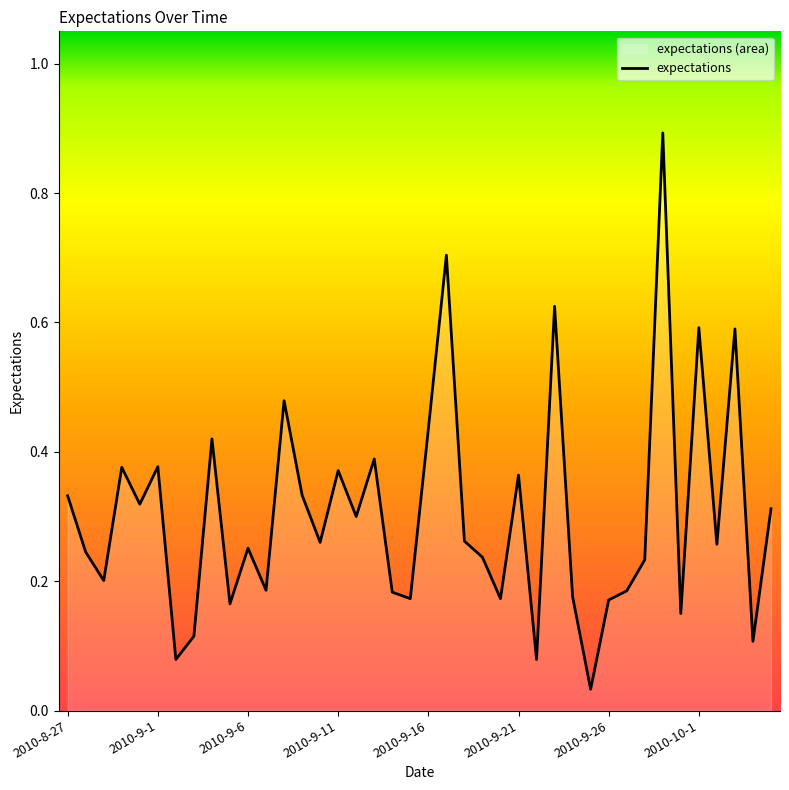

What is the value of the 4th point from the left?

0.4